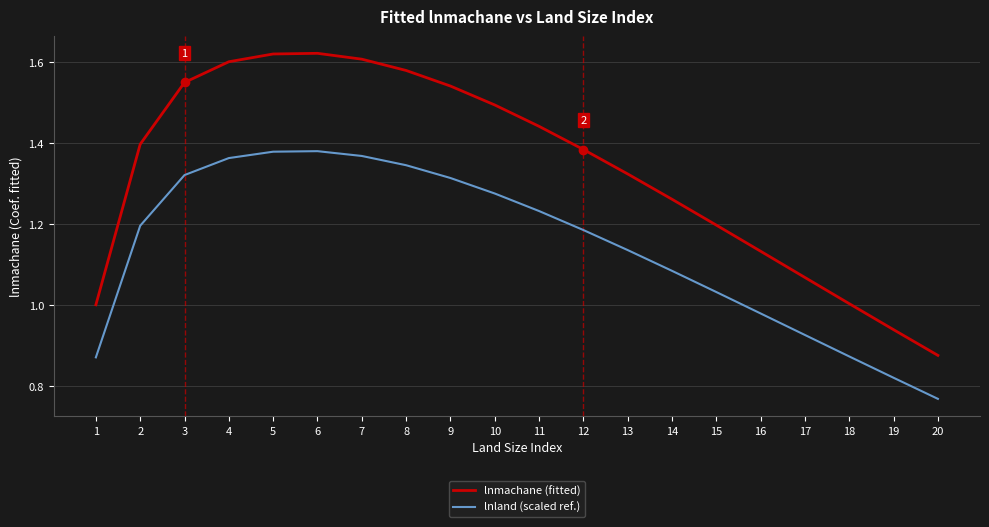

What is the difference between the highest and lowest values at 12?

0.2